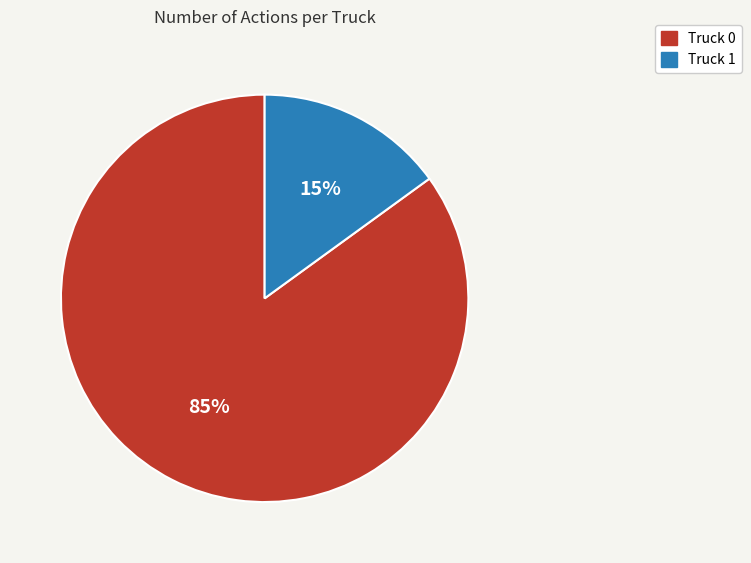

How many slices are in this pie chart?

2